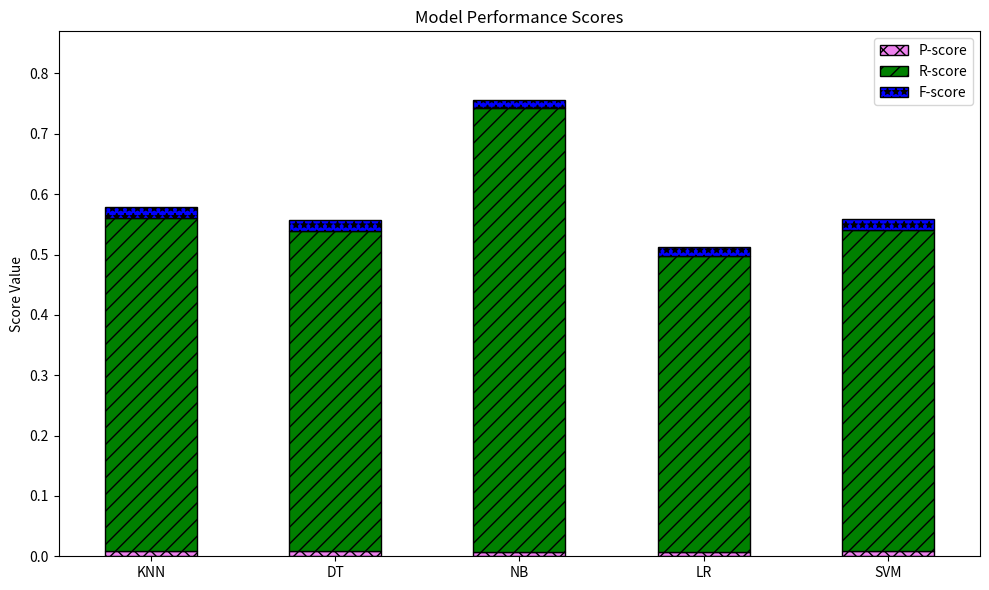

Is it true that P-score equals 0.0 at DT?

True